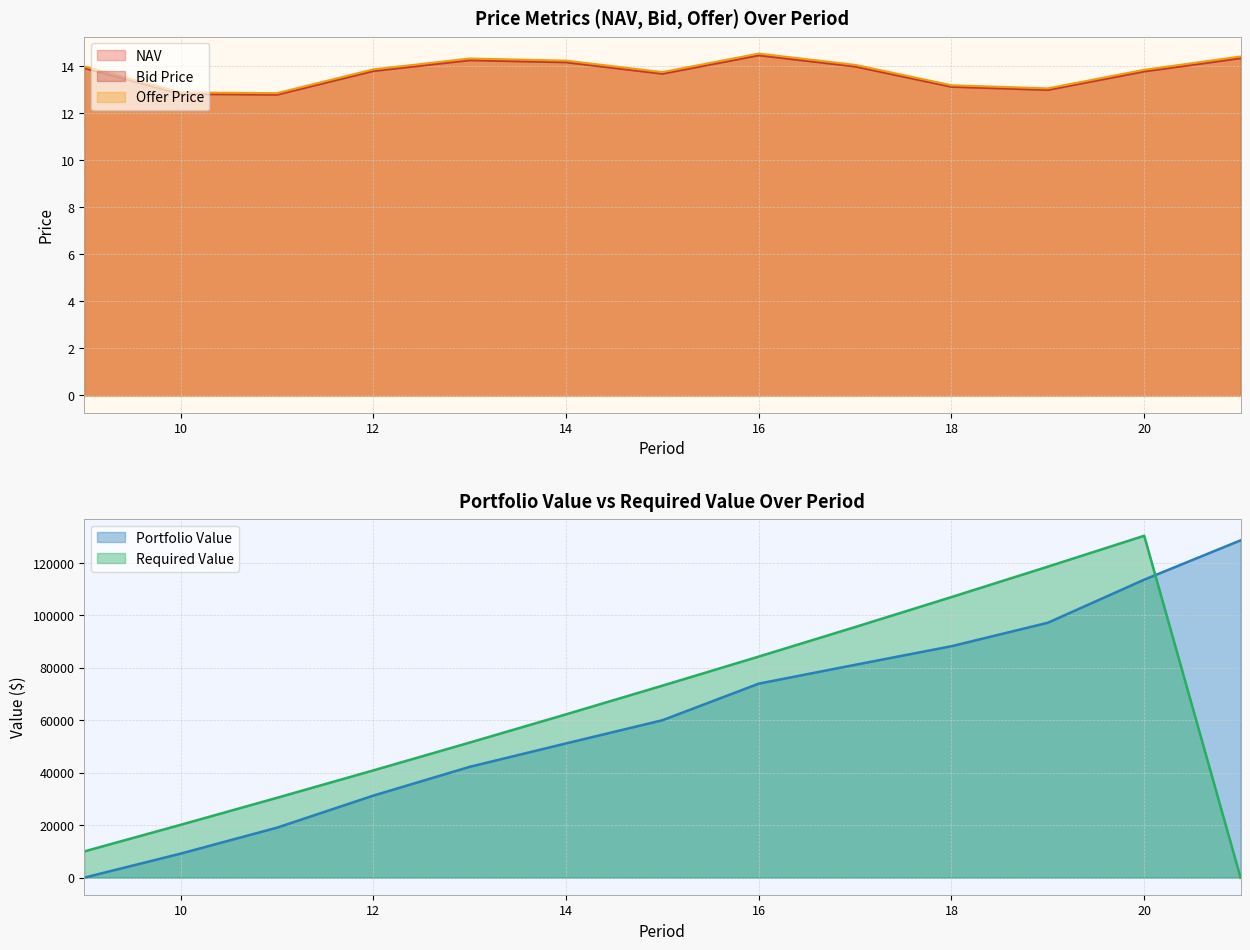

What is the approximate value of Bid Price at 19?

13.0